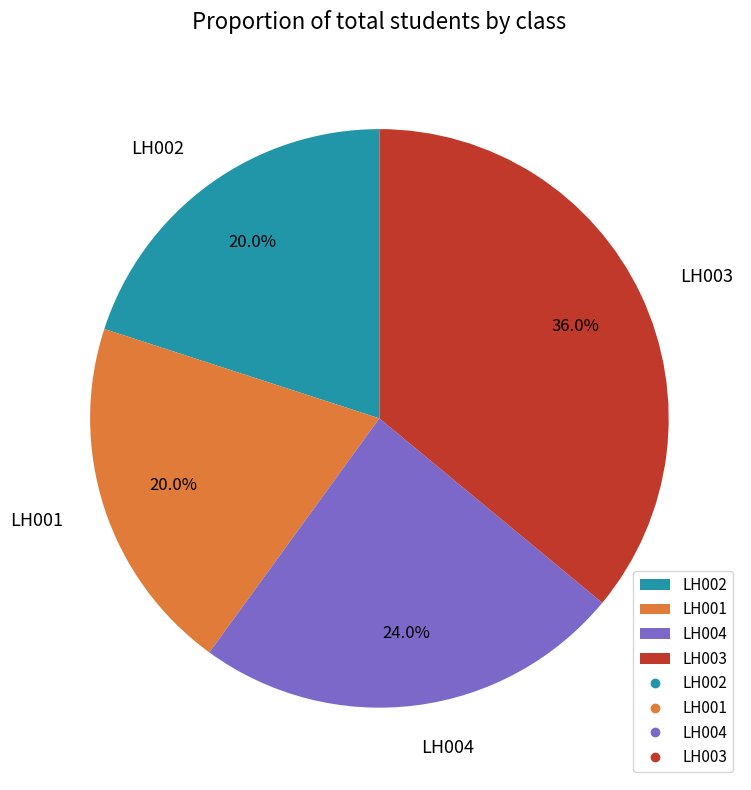

How much of the chart is everything except LH001?

80.0%